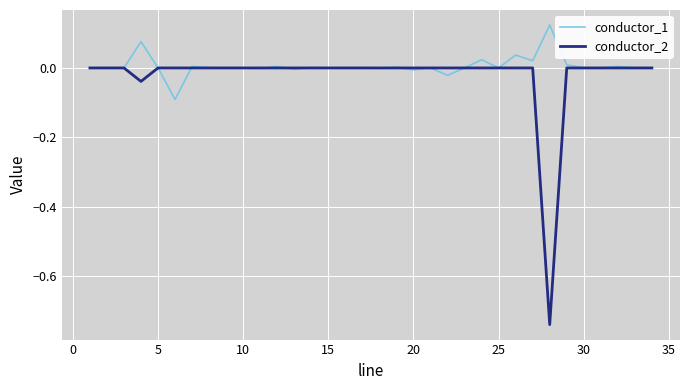

List the series in order of their overall mean, highest first.

conductor_1, conductor_2